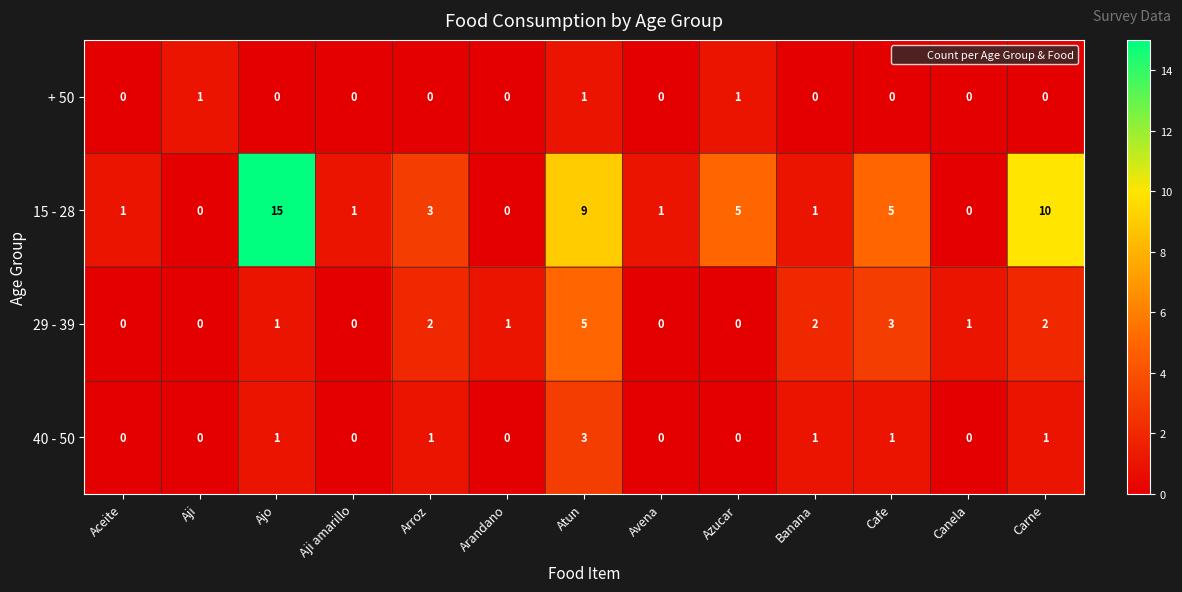

At Carne, list the series in order from largest to smallest.

15 - 28, 29 - 39, 40 - 50, + 50